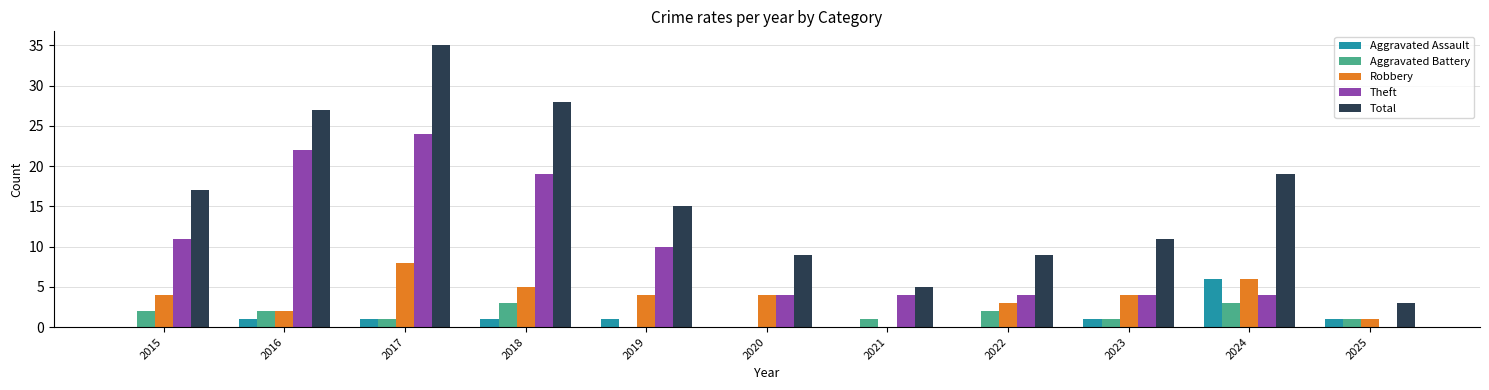

How many positive values does the Theft series have?

10